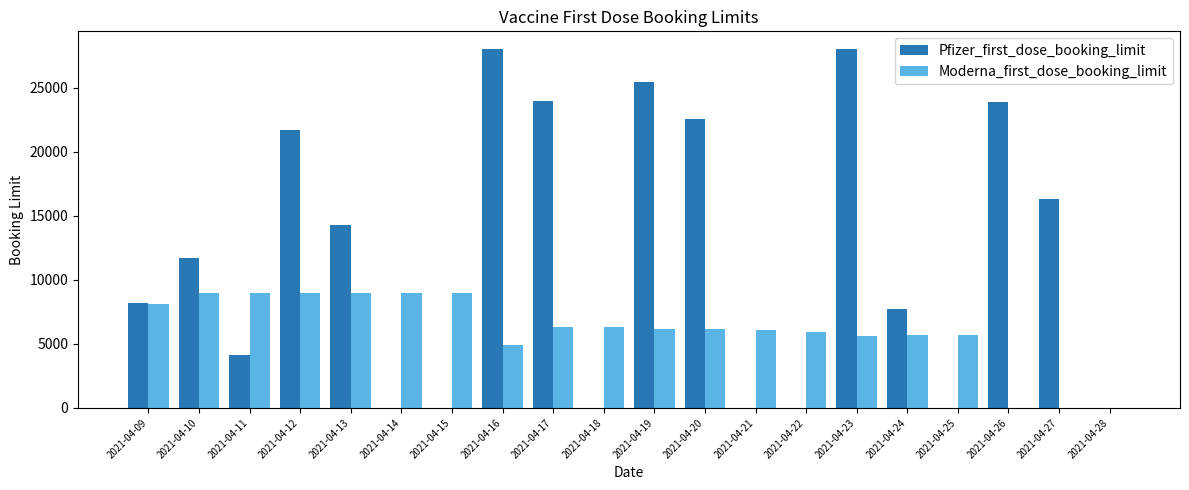

Which series has the largest total across all categories?

Pfizer_first_dose_booking_limit